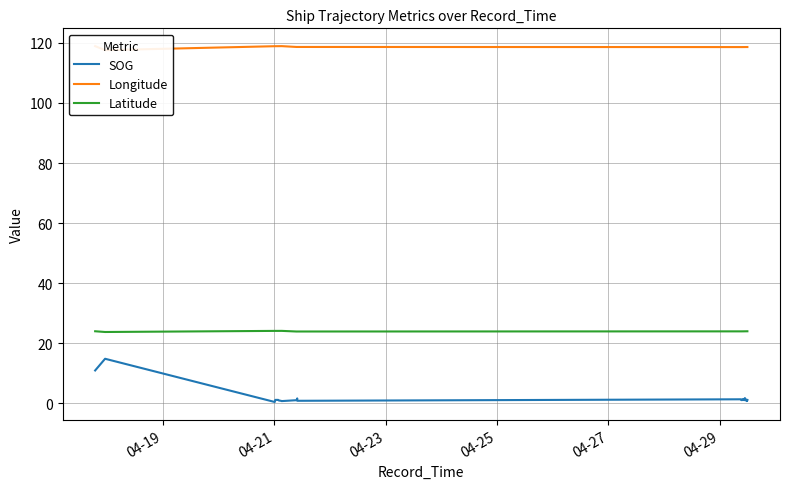

True or false: Latitude and SOG intersect in this chart.

False